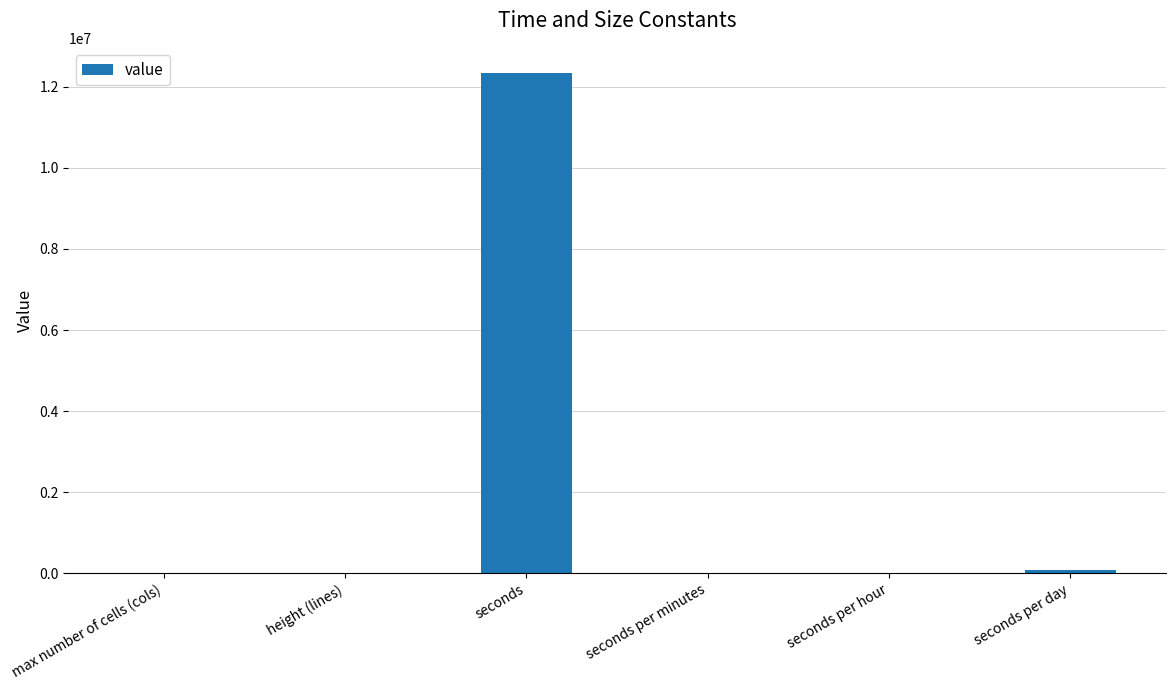

What is the maximum value shown in the chart?

12345678